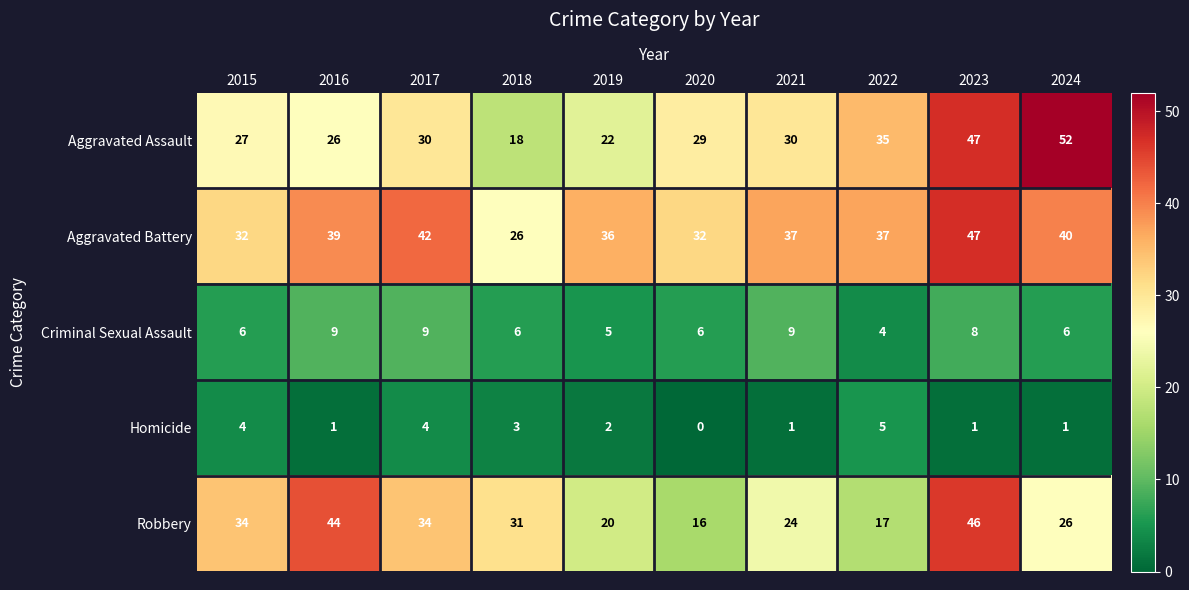

True or false: Aggravated Assault has a value of 9 at 2015.

False